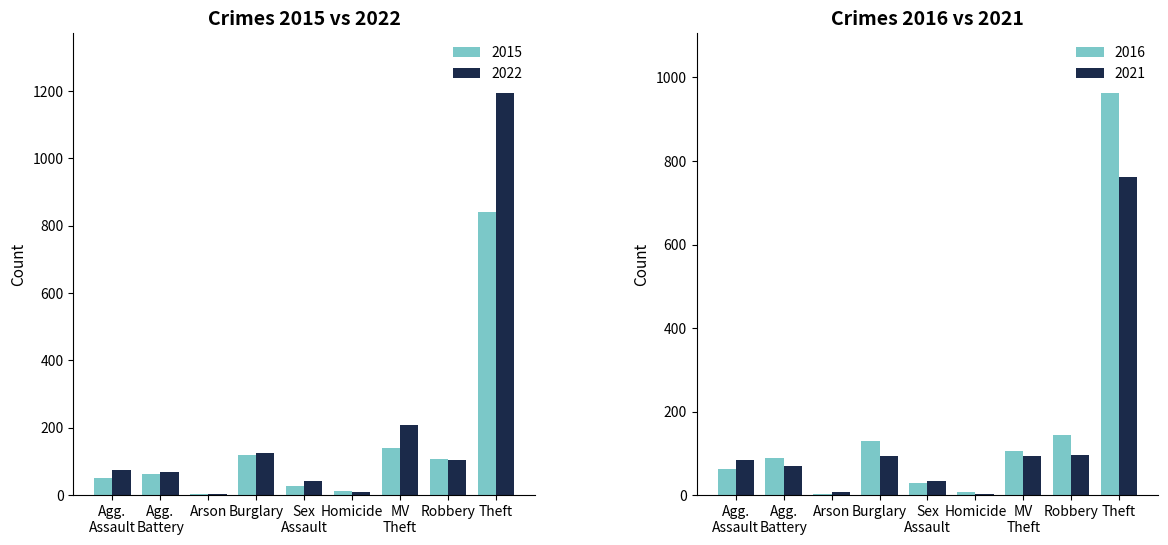

What is the smallest value displayed?

1